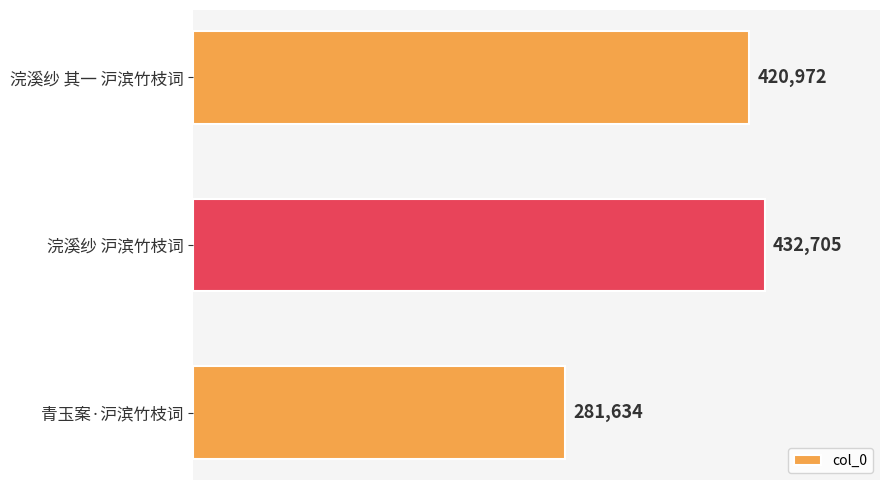

At which label is the value closest to 357169?

浣溪纱 其一 沪滨竹枝词